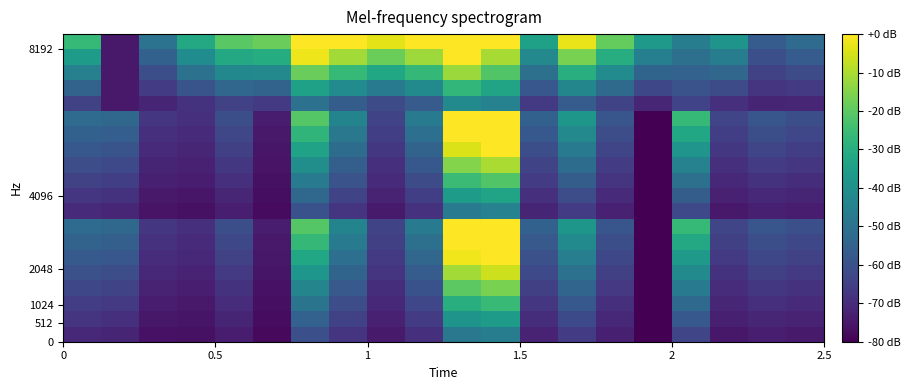

How many data points does each series have?

20